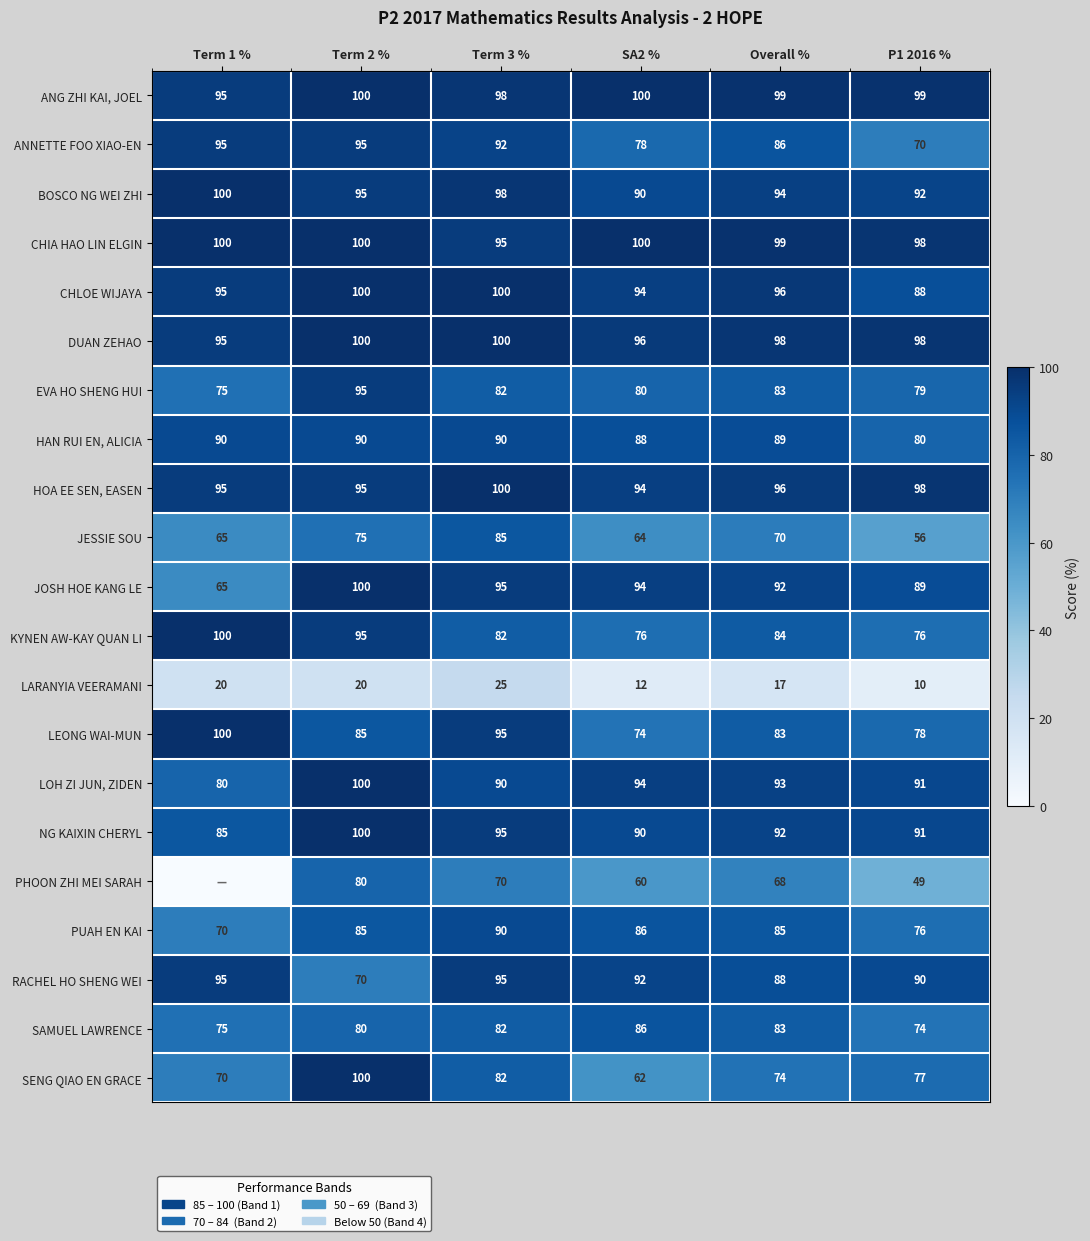

How many categories are shown in the chart?

6